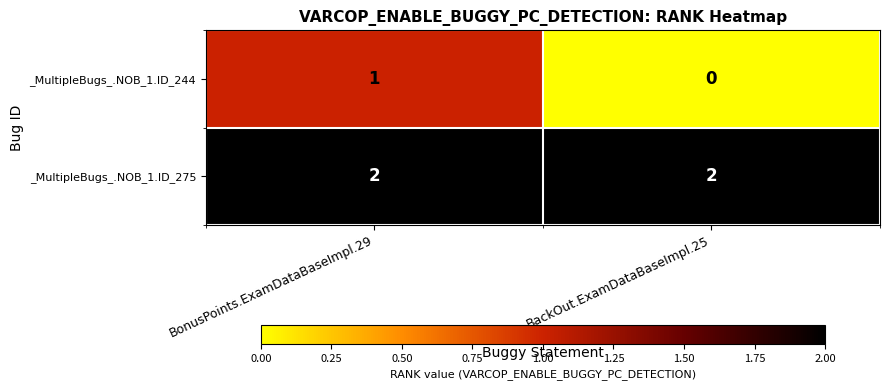

How many categories are shown in the chart?

2